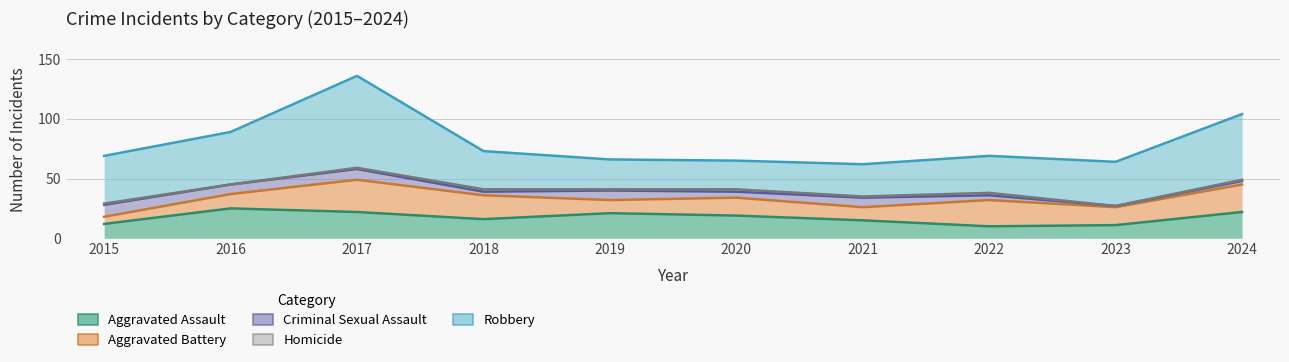

Reading right to left, what are all the values shown in this chart?

Aggravated Assault: 22	11	10	15	19	21	16	22	25	12
Aggravated Battery: 23	15	22	11	15	11	20	27	12	6
Criminal Sexual Assault: 3	1	4	8	5	8	3	9	8	10
Homicide: 1	0	2	1	2	1	2	1	0	1
Robbery: 55	37	31	27	24	25	32	77	44	40